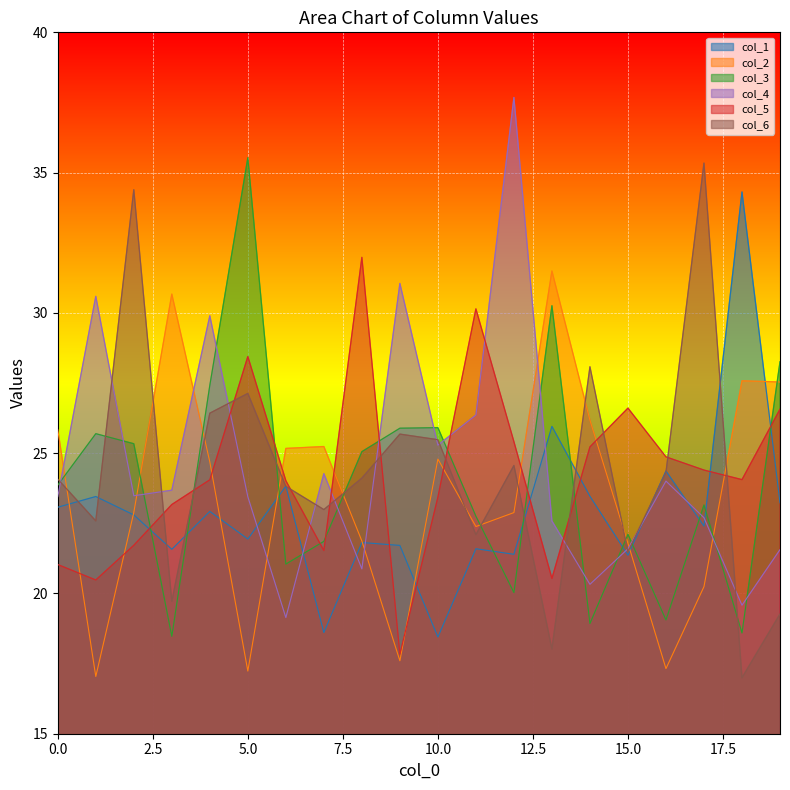

How many times do col_5 and col_4 cross each other?

7